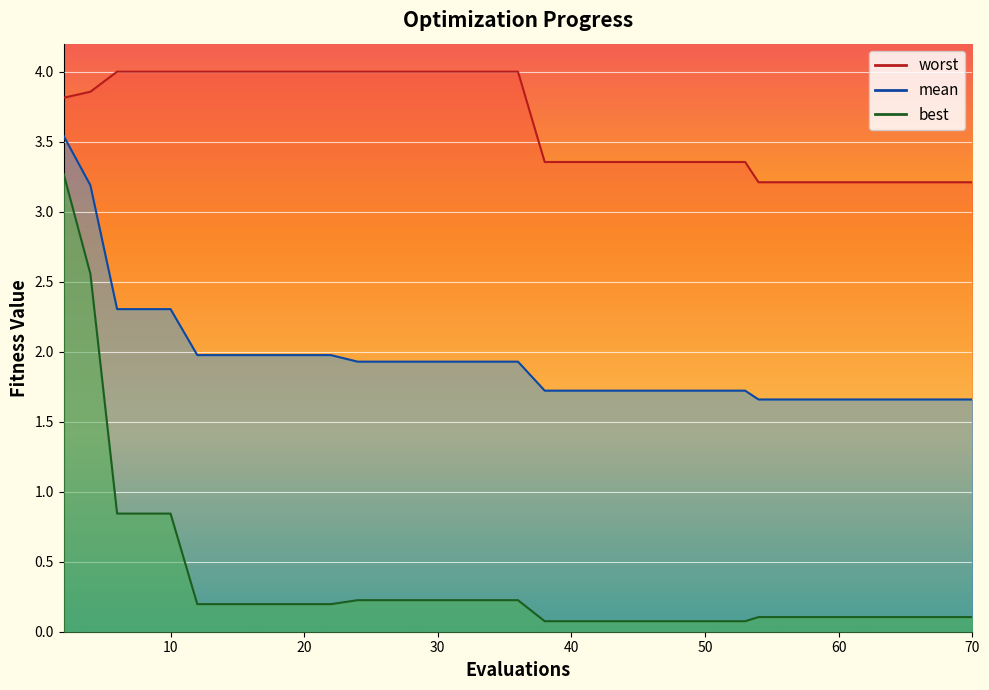

At which category is the sum across all series the highest?

2